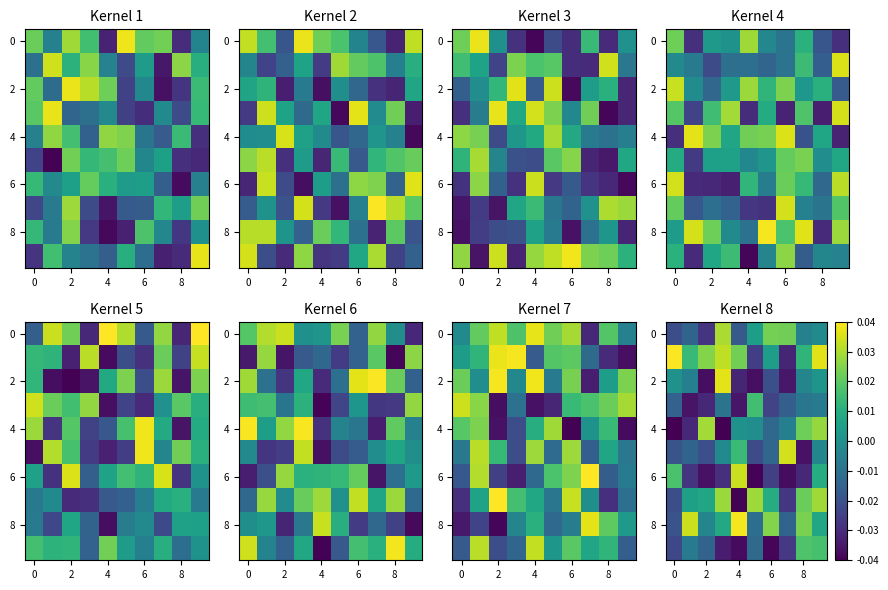

The 4 series shows -0.1 at 0. True or false?

False